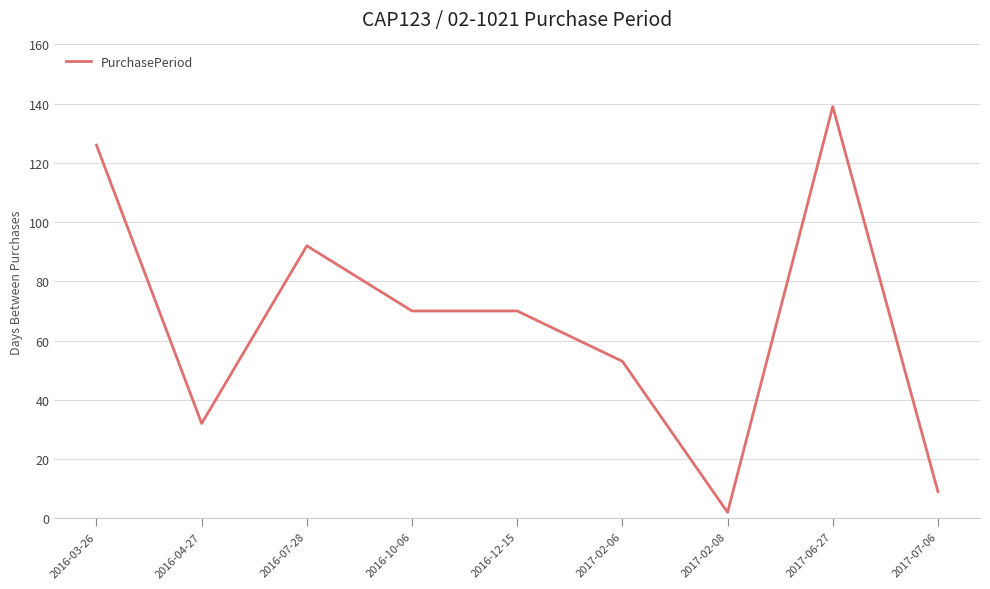

What position from the right is 2017-02-06?

4